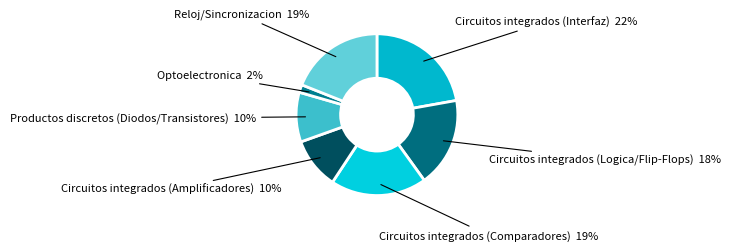

The Circuitos integrados (Comparadores) slice represents 19% of the pie. True or false?

True